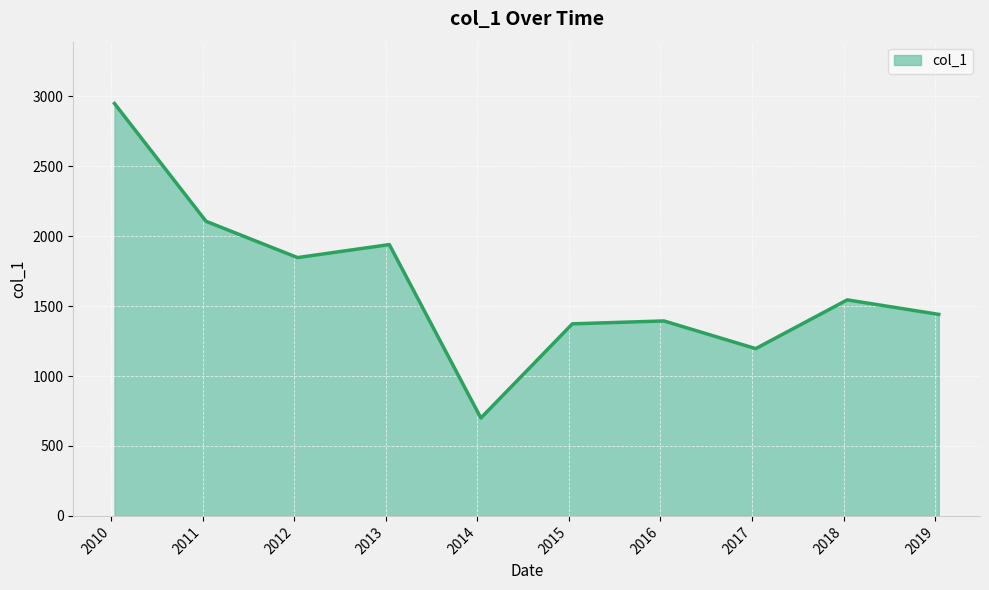

What is the greatest value displayed?

2949.6